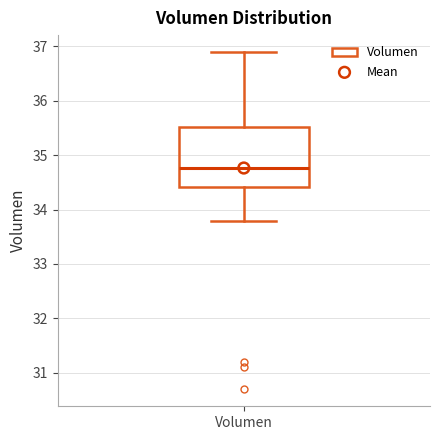

Where does the upper whisker of the box for Volumen end on the y-axis? The values are not printed on the chart, so give them approximately, as read against the axis.

36.9